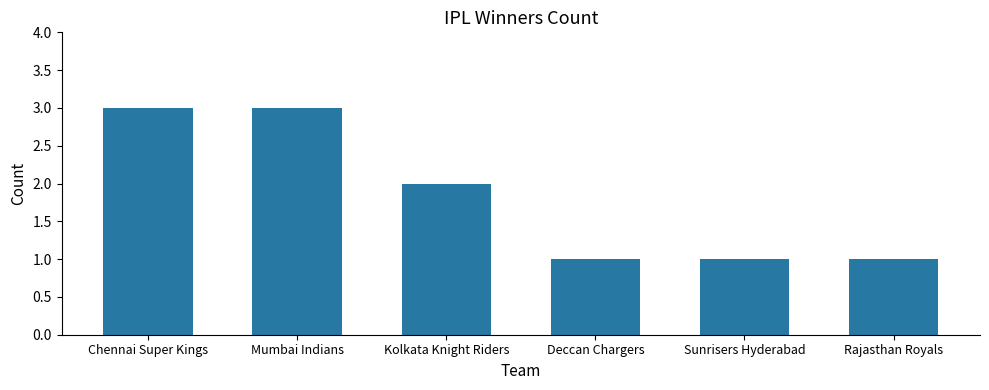

Reading left to right, what are all the values shown in this chart?

Chennai Super Kings=3	Mumbai Indians=3	Kolkata Knight Riders=2	Deccan Chargers=1	Sunrisers Hyderabad=1	Rajasthan Royals=1